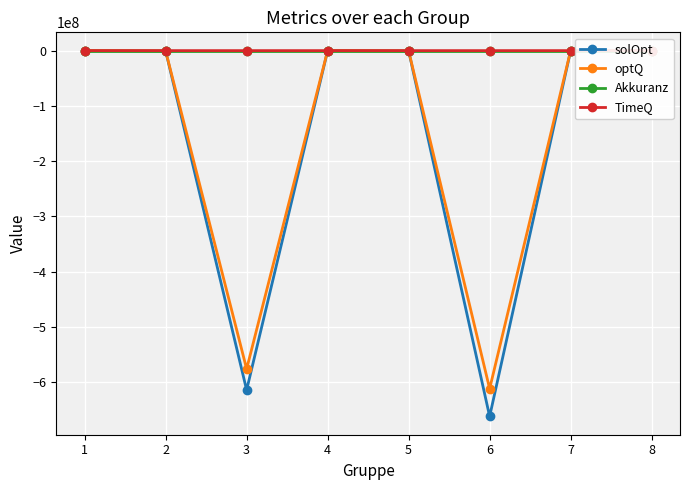

What are all the series names shown in the legend?

solOpt, optQ, Akkuranz, TimeQ